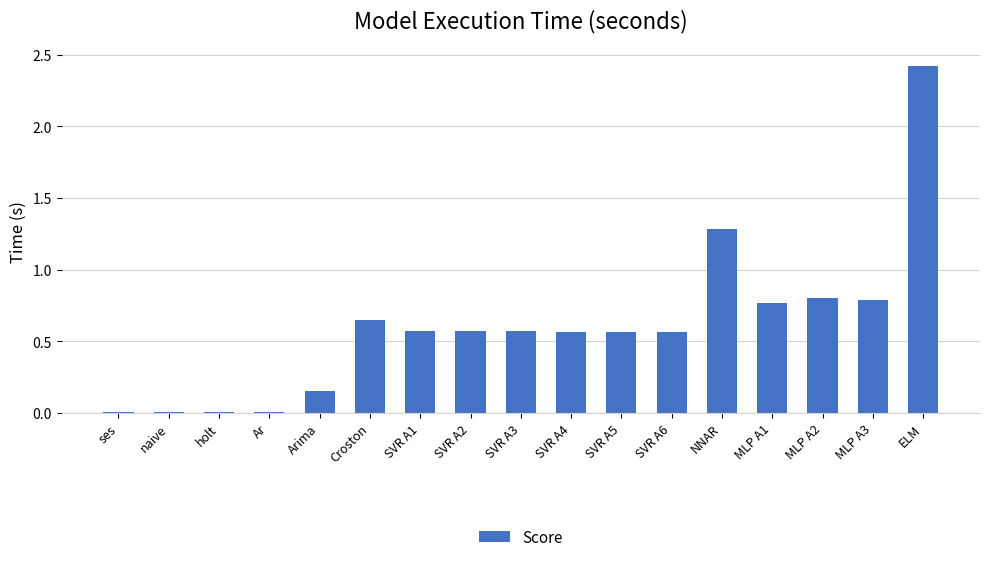

Are the bars horizontal?

No